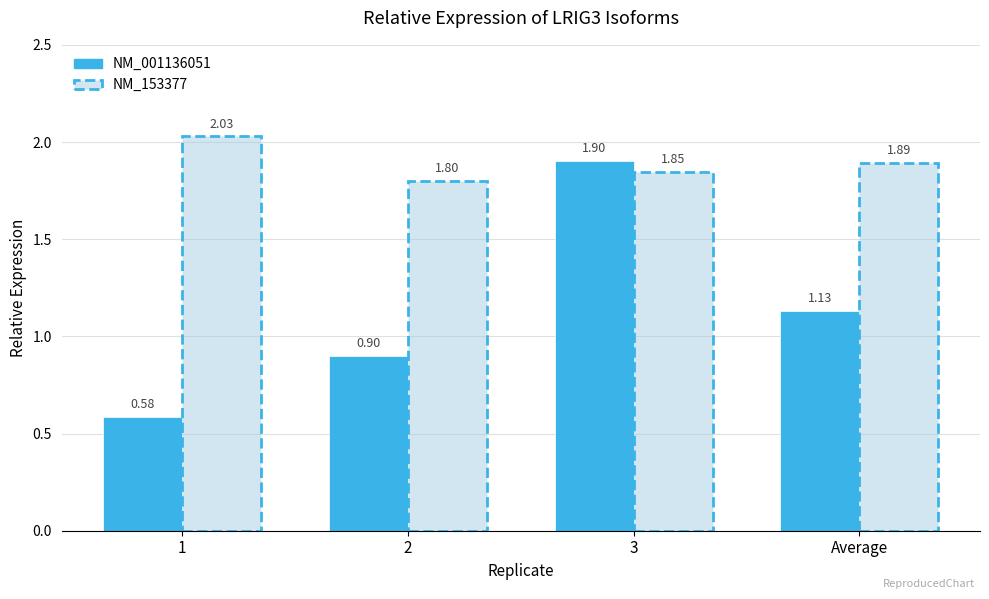

What is the difference between the maximum and second lowest values in the NM_001136051 series?

1.0